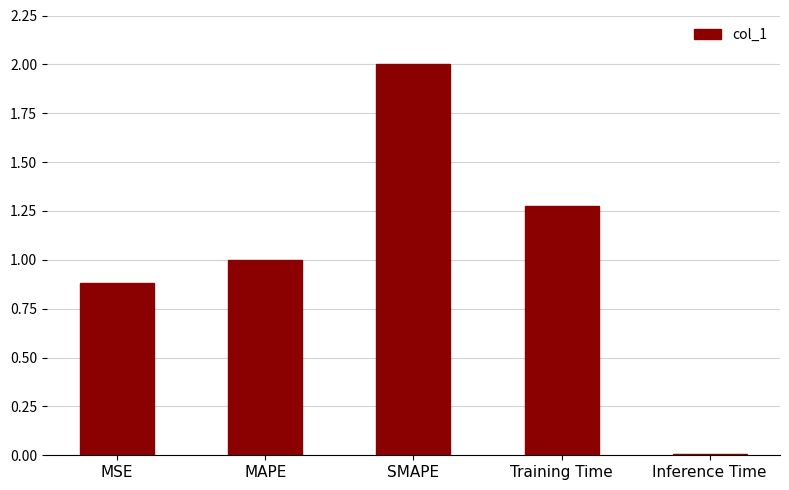

At which label does the data first exceed 1?

MAPE